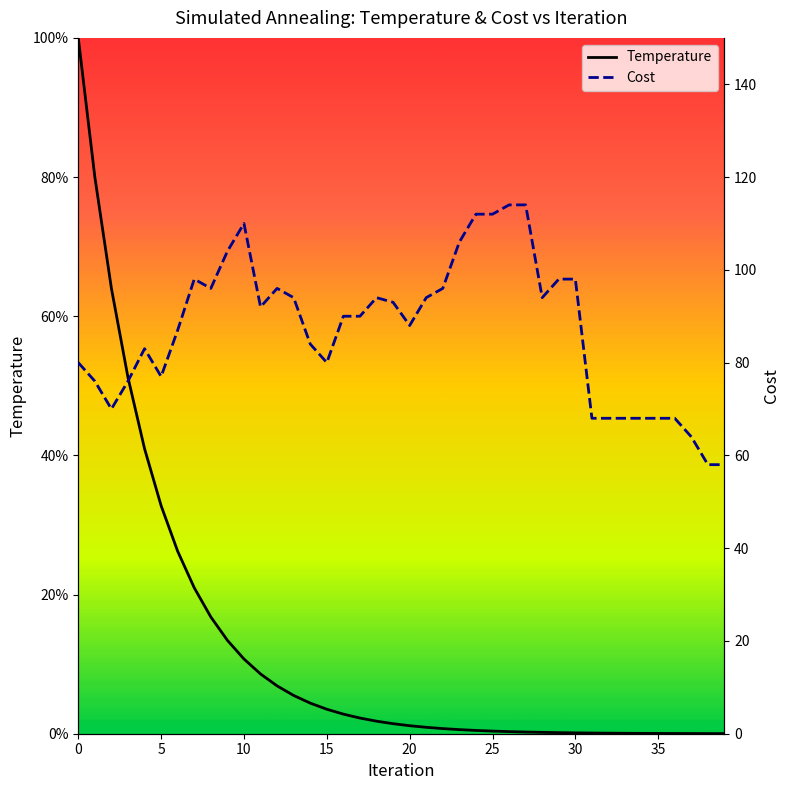

How many lines are shown in the chart?

2